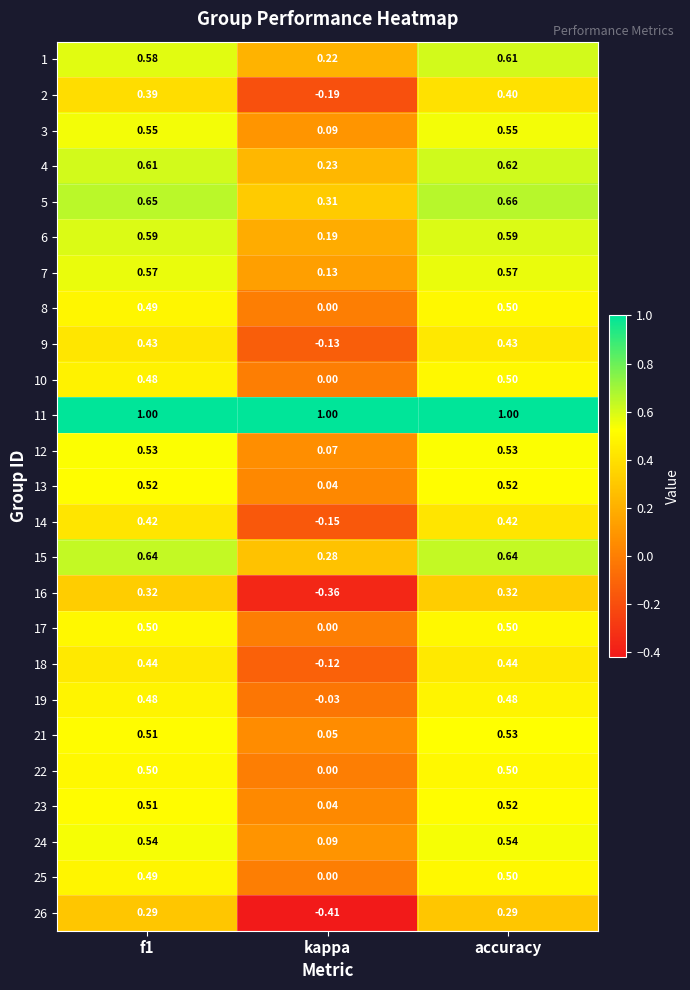

Which label corresponds to the smallest value in the chart?

kappa